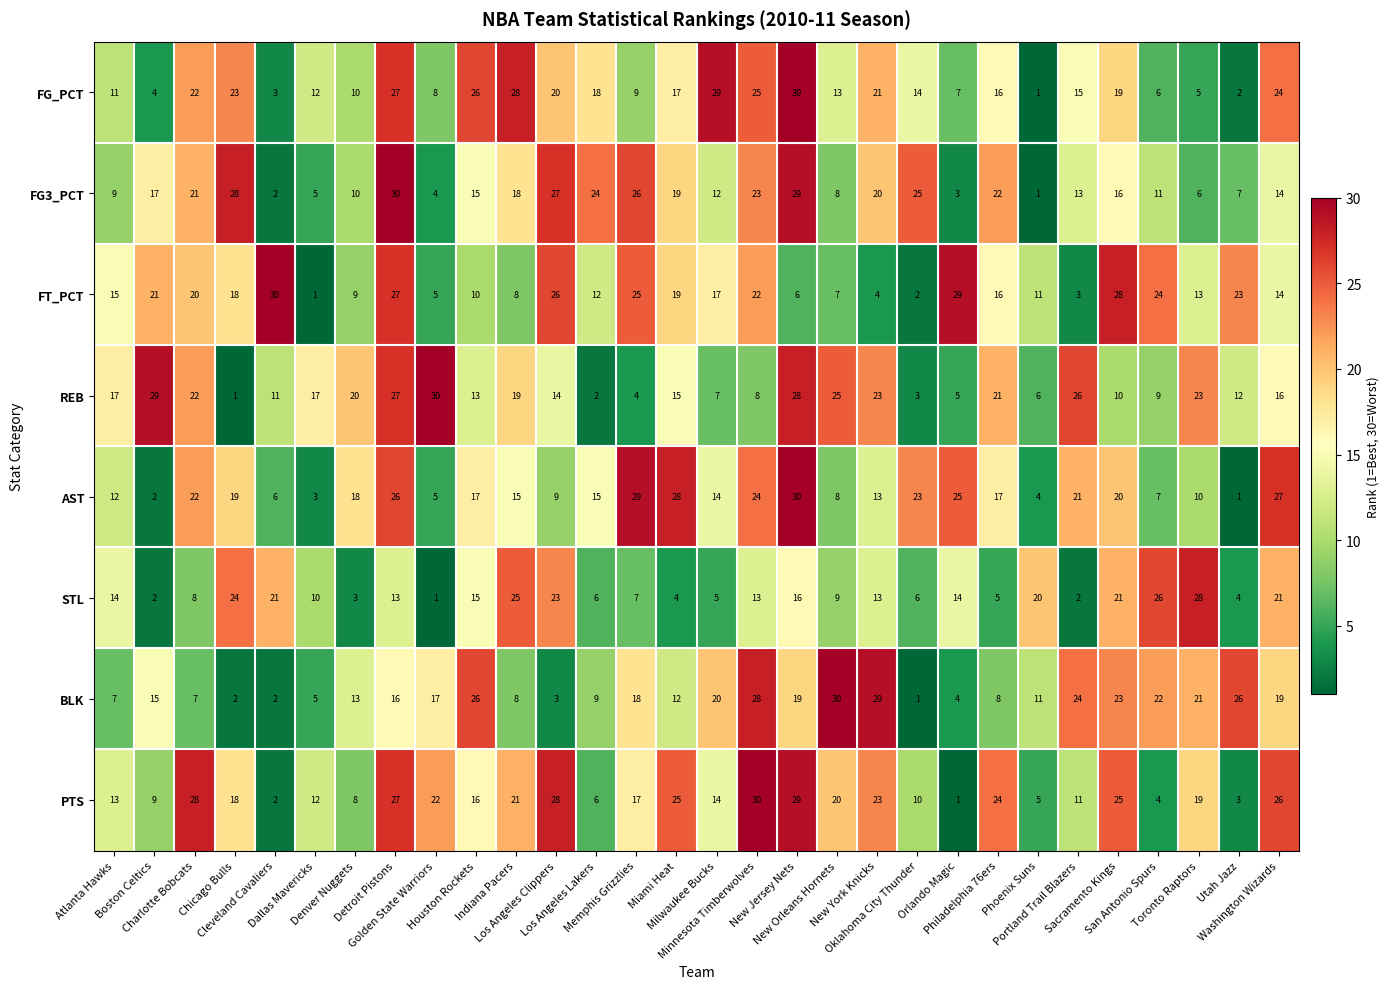

What is the sum of all BLK values?

445